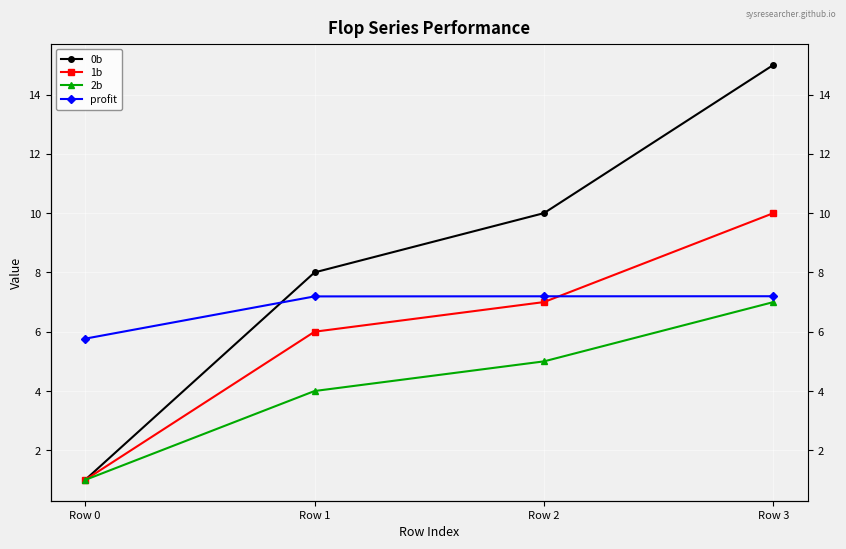

Where does the 1b series first go above 7?

Row 3